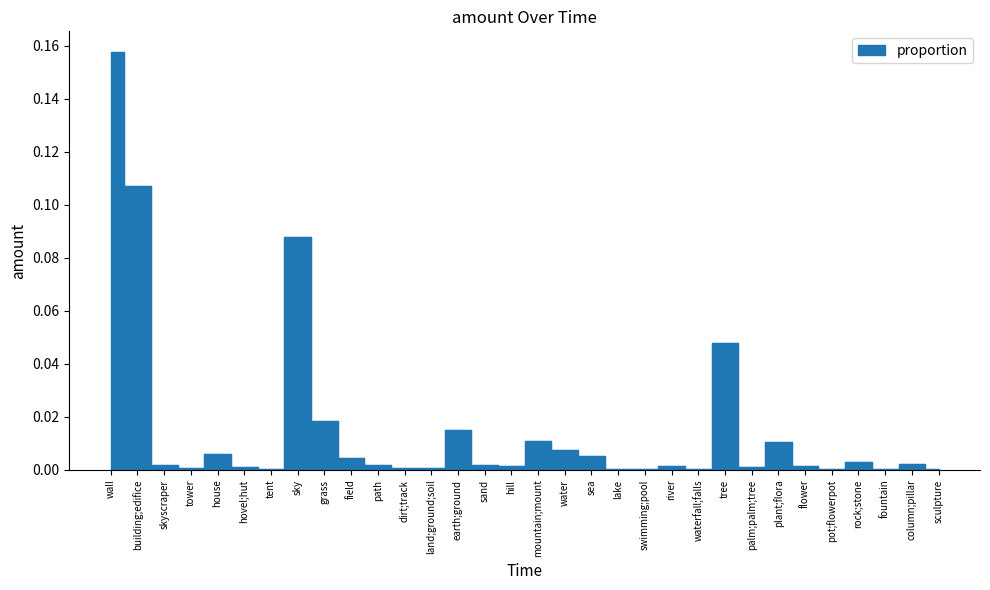

What position from the right is flower?

6